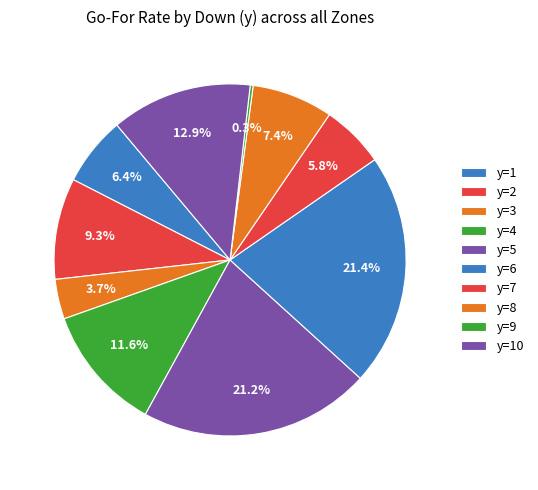

How many segments does this pie chart have?

10